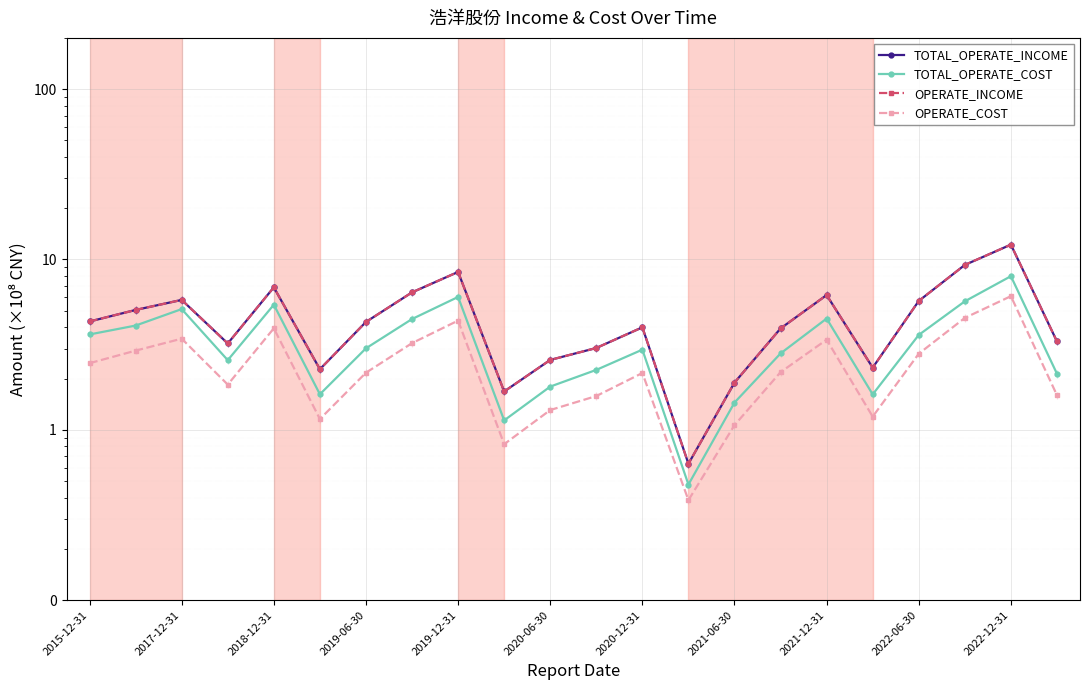

What is the total value across all series at 2021-12-31?

20.2